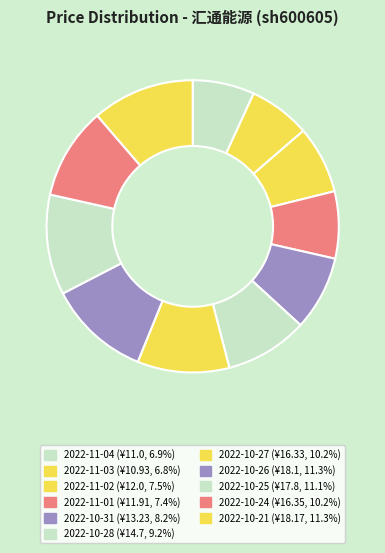

Which category has the smallest portion of the pie?

2022-11-03